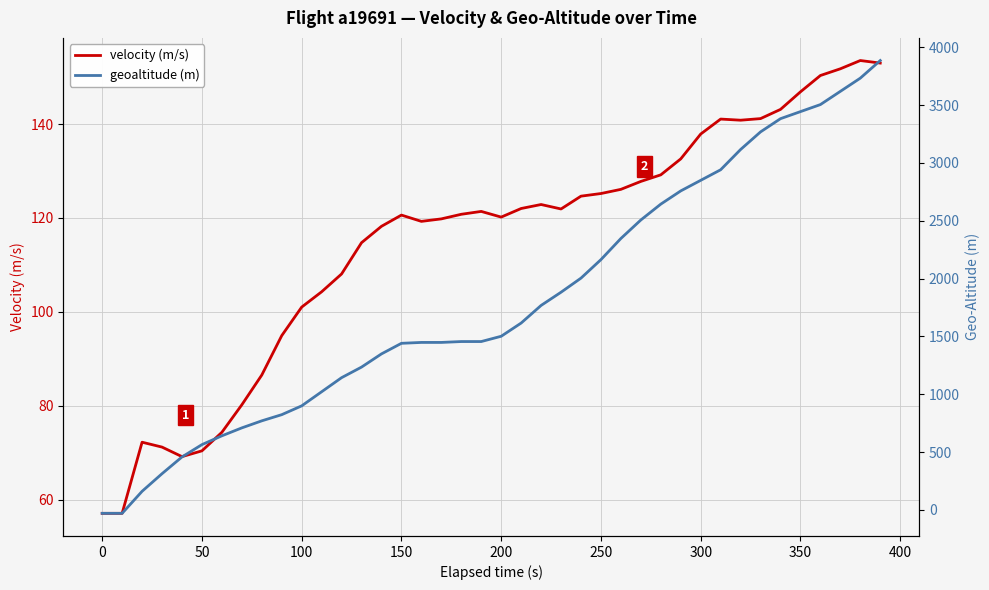

List the series in order of their overall mean, lowest first.

velocity (m/s), geoaltitude (m)